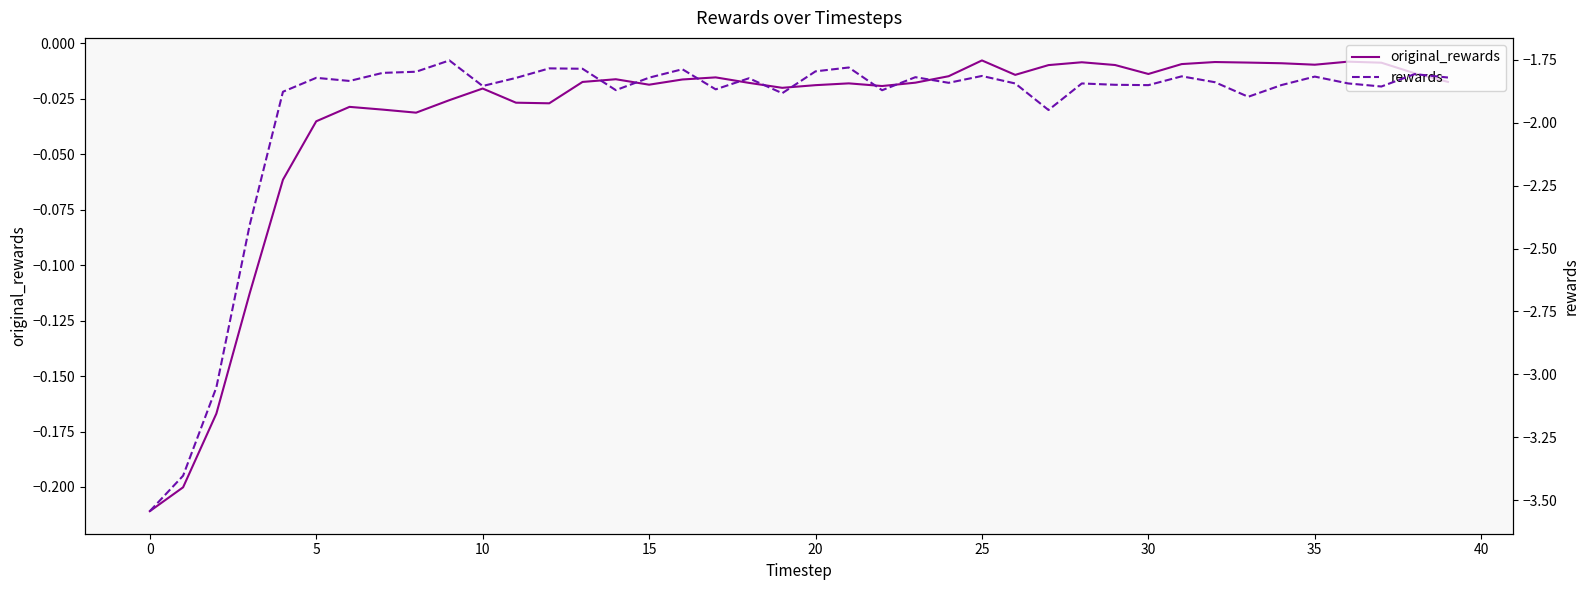

What is the label of the 6th point from the right?

34